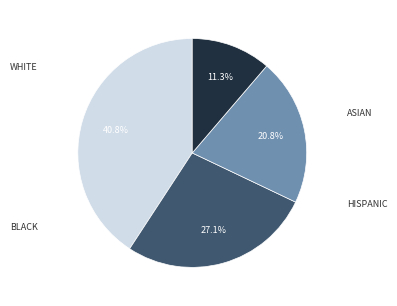

Is there a majority slice in this chart?

No